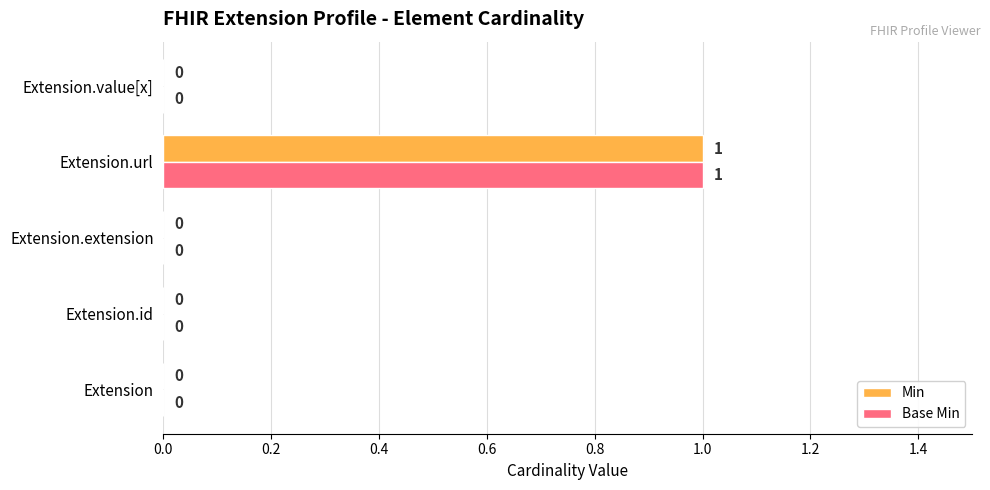

How many Min values are between 0 and 1?

5